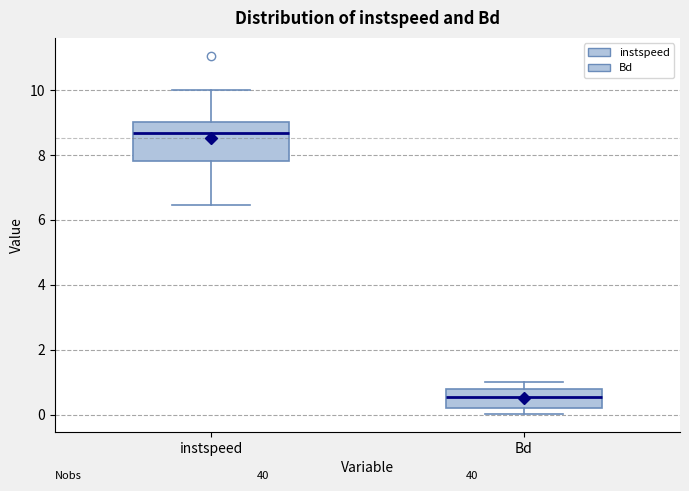

Reading left to right, transcribe this box plot: for each box, give where its median line is, the range the box spans, and where its two whiskers end, as read against the y-axis. The values are not printed on the chart, so give them approximately, as read against the axis.

instspeed: median 8.6, box 7.8 to 9.0, whiskers 6.4 to 10.0
Bd: median 0.6, box 0.2 to 0.8, whiskers 0.0 to 1.0